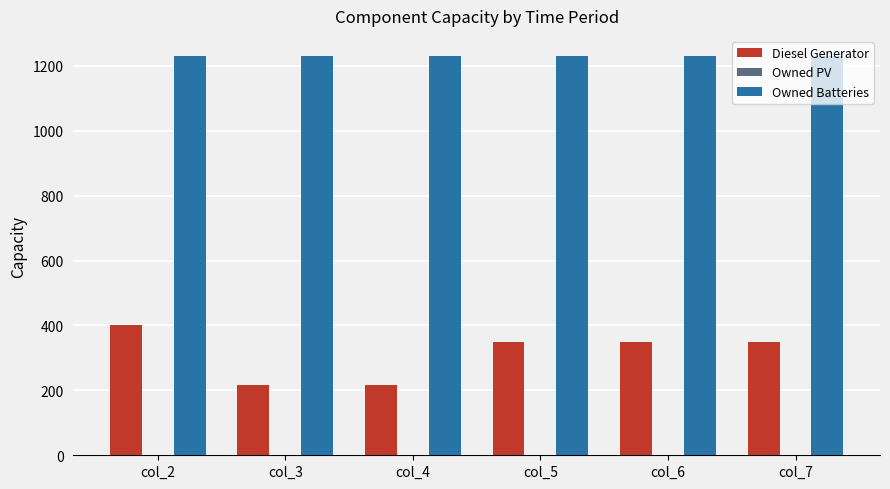

What value does the Owned Batteries series have at col_5?

1231